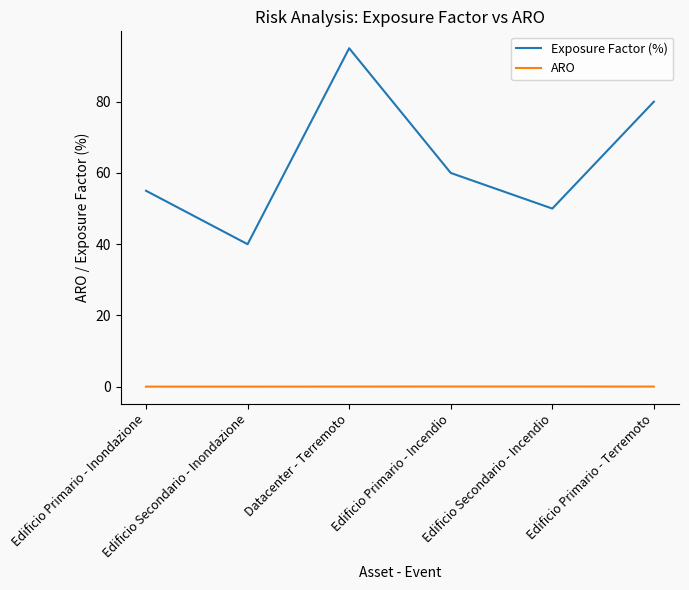

List the series in order of their peak value, lowest first.

ARO, Exposure Factor (%)